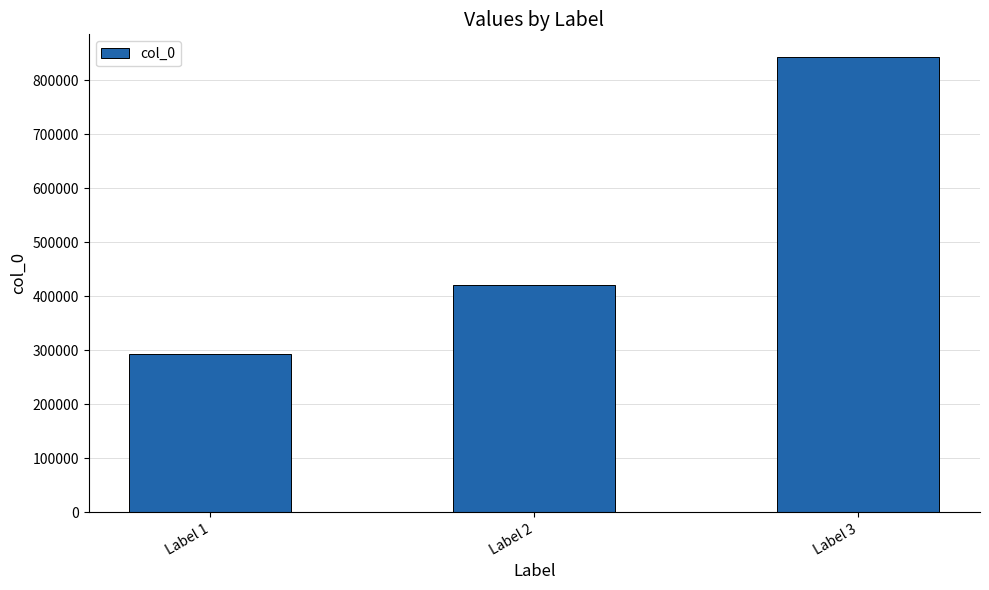

Reading right to left, extract all data points from this chart.

843042	420568	292701